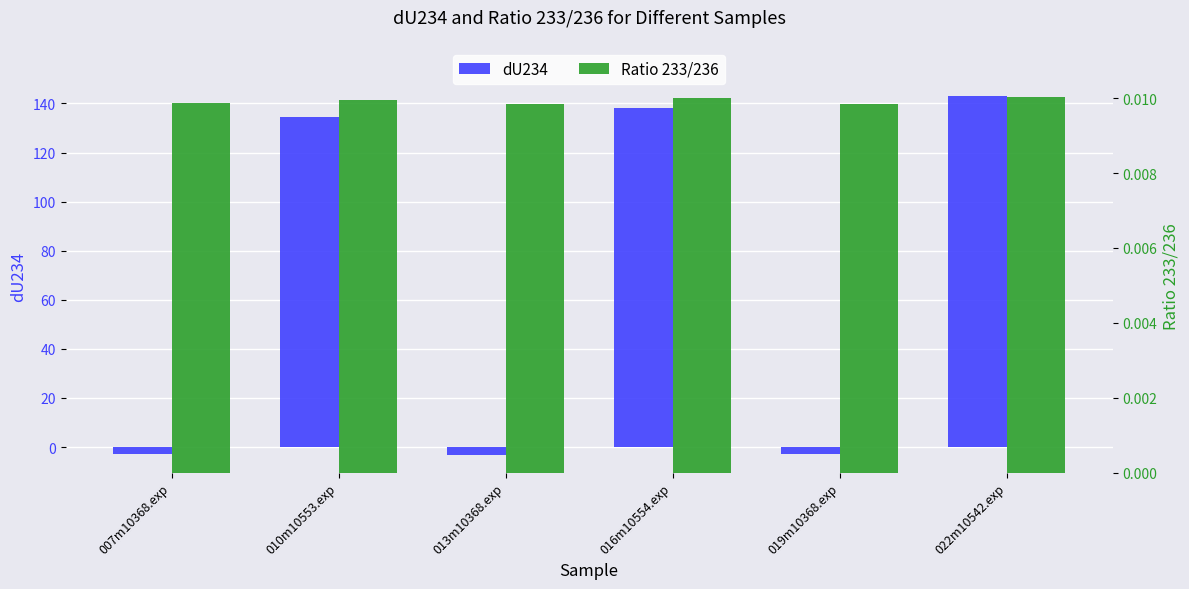

How many bars are there in total?

12